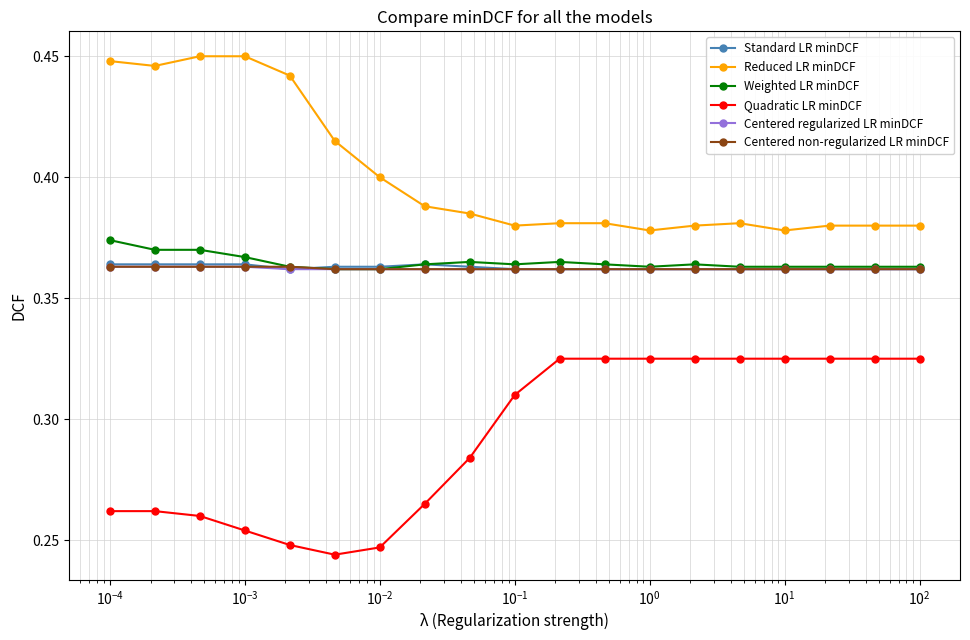

True or false: Centered non-regularized LR minDCF and Quadratic LR minDCF cross at least once.

False